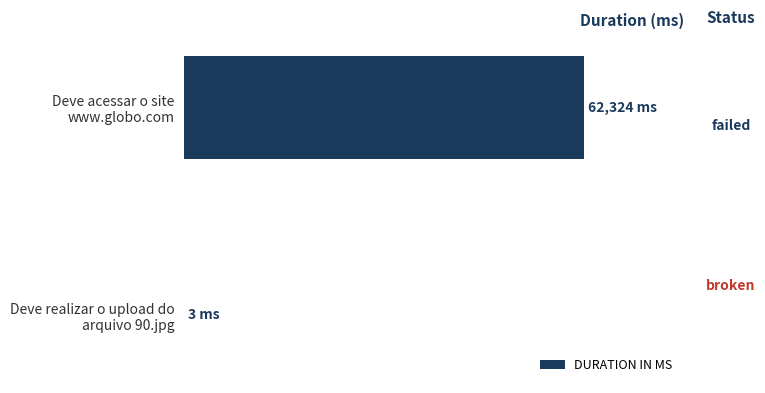

Are the bars horizontal?

Yes